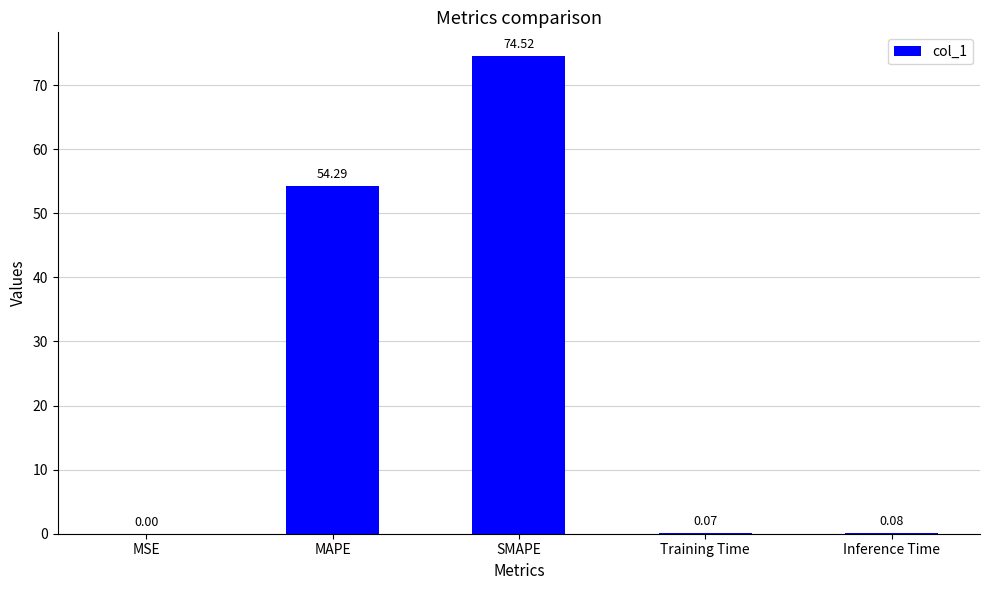

What is the sum of all values?

129.0